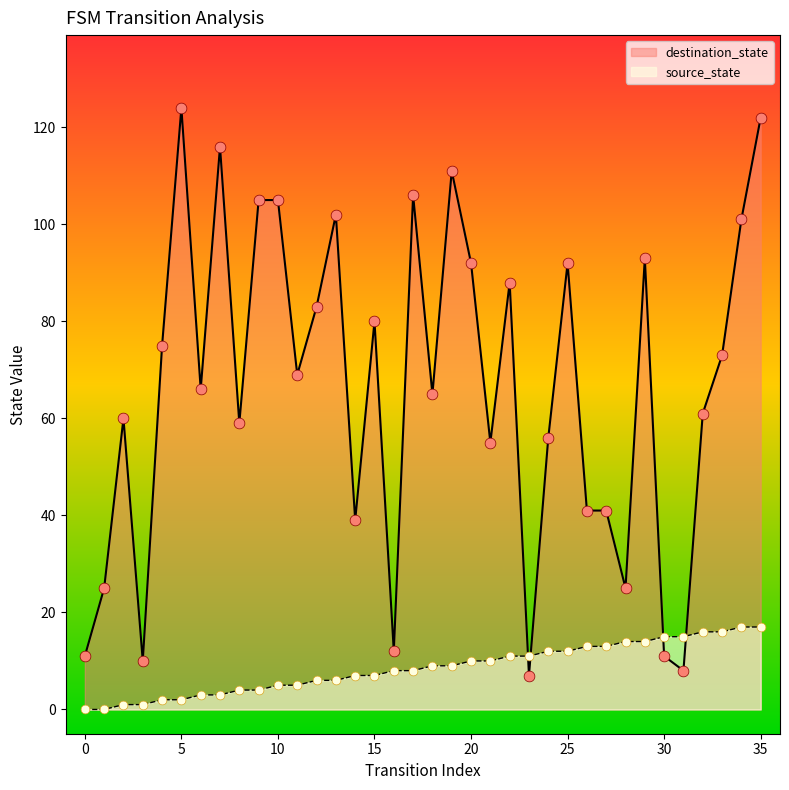

Which series has the largest Y range (max minus min)?

destination_state